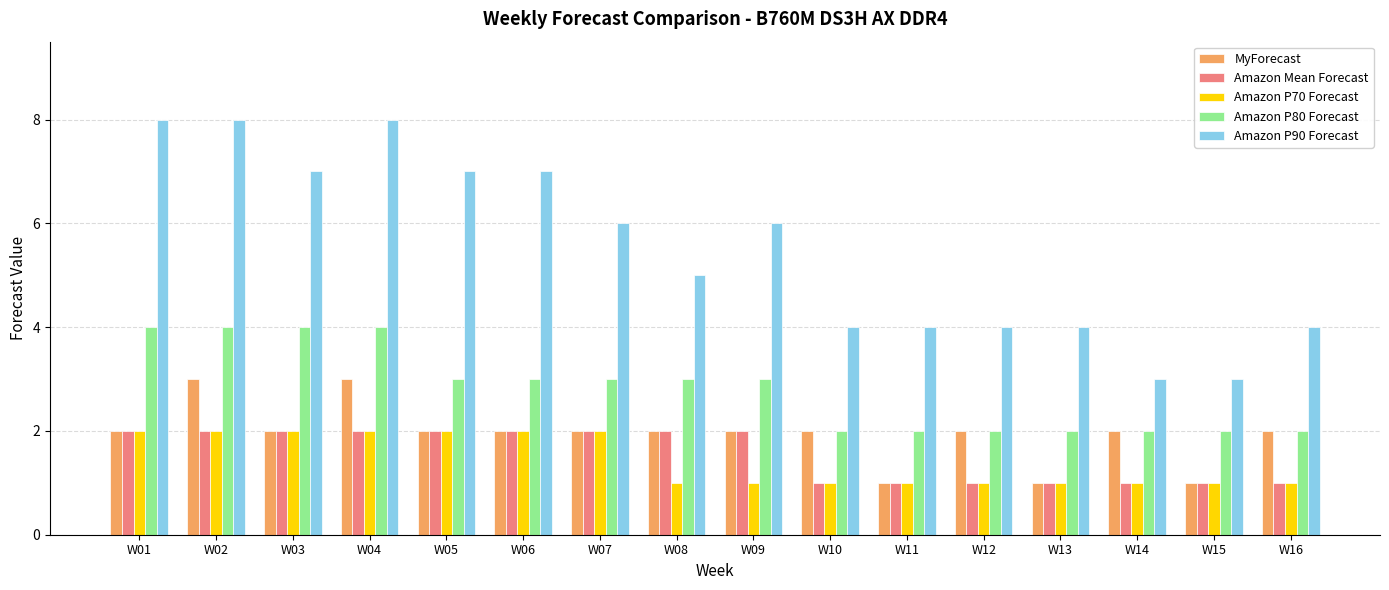

What is the maximum value for MyForecast?

3